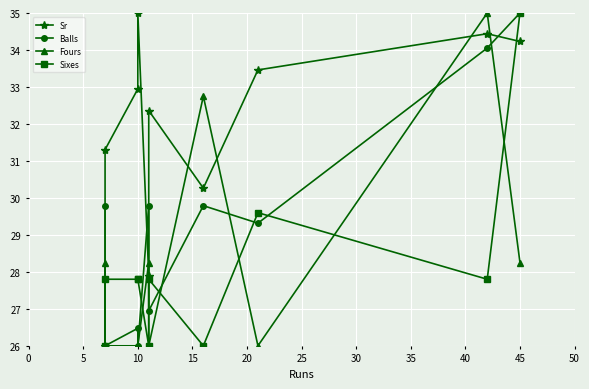

What is the maximum value shown in the chart?

35.0